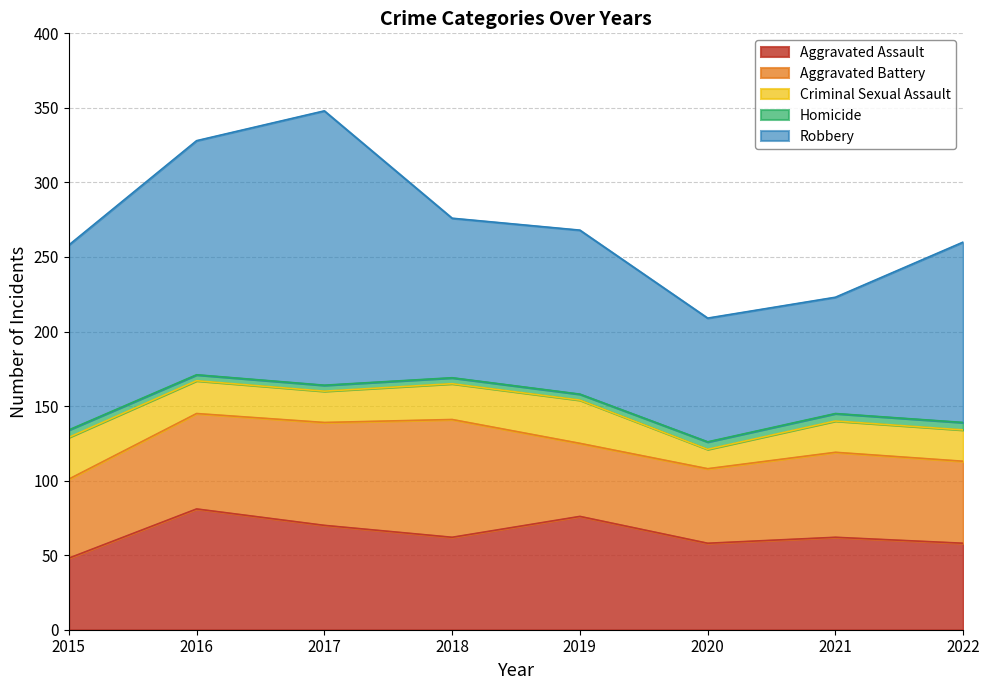

True or false: Robbery has more than 2 points higher than both neighbors.

False